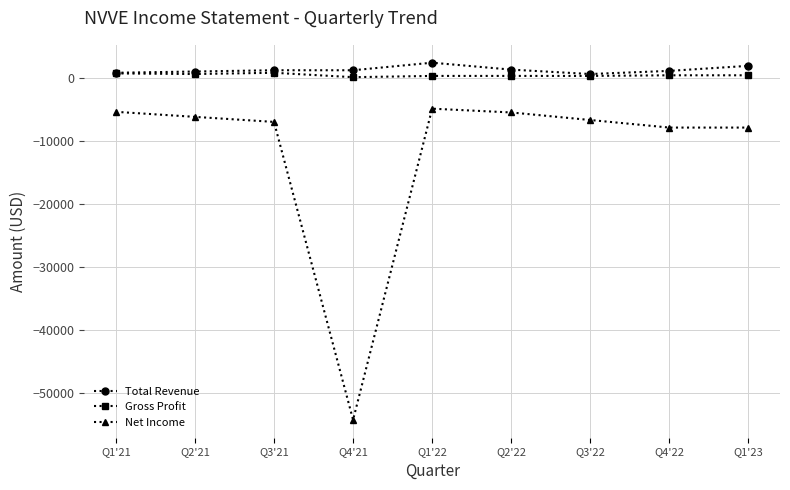

Which series has the widest spread of values?

Net Income